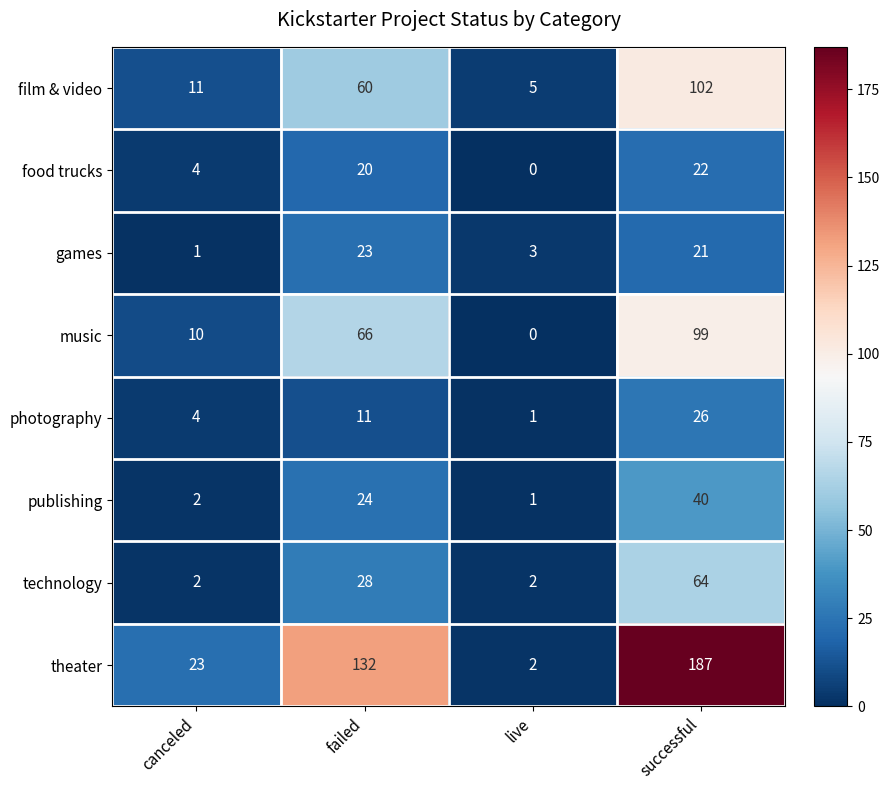

How many values in the food trucks series are below 20?

2